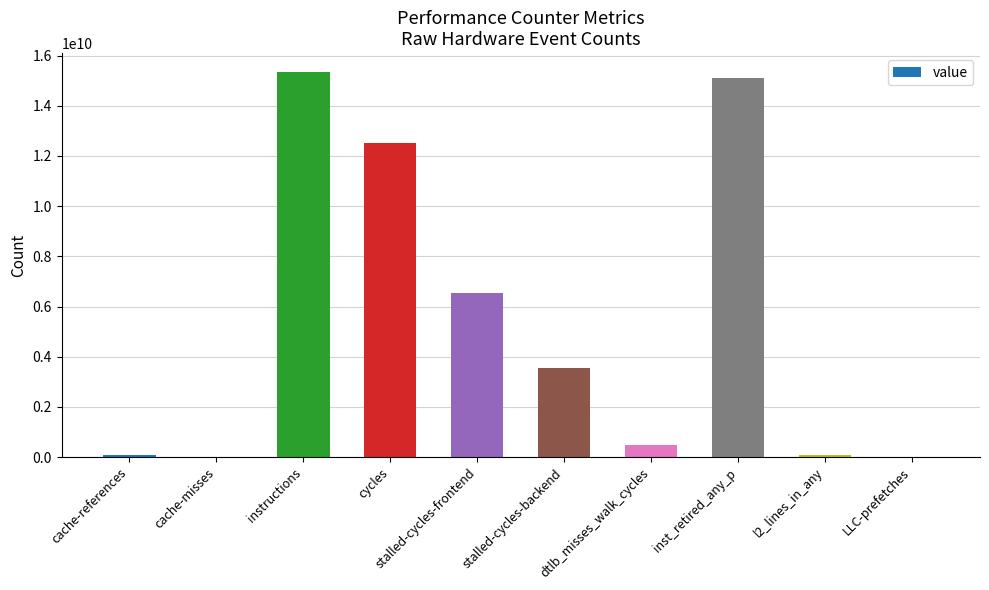

What is the sum of all values?

53730955537